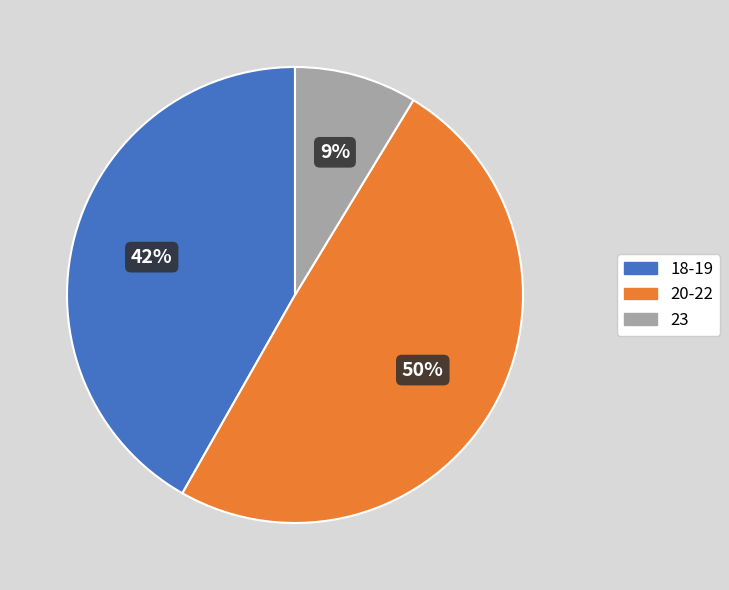

Combined, do 23 and 20-22 account for over 50%?

Yes